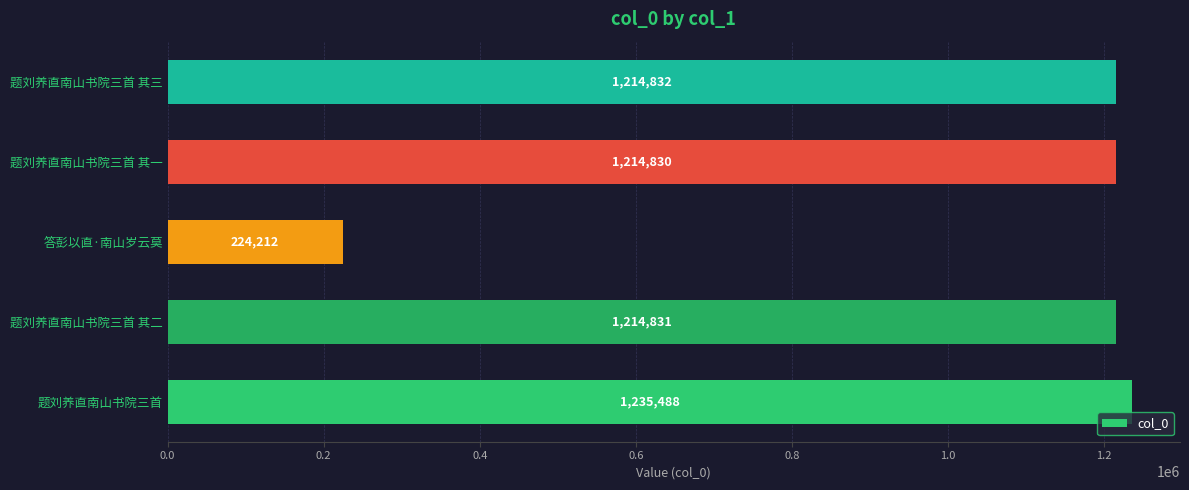

Reading bottom to top, what are all the values shown in this chart?

题刘养直南山书院三首=1235488	题刘养直南山书院三首 其二=1214831	答彭以直·南山岁云莫=224212	题刘养直南山书院三首 其一=1214830	题刘养直南山书院三首 其三=1214832